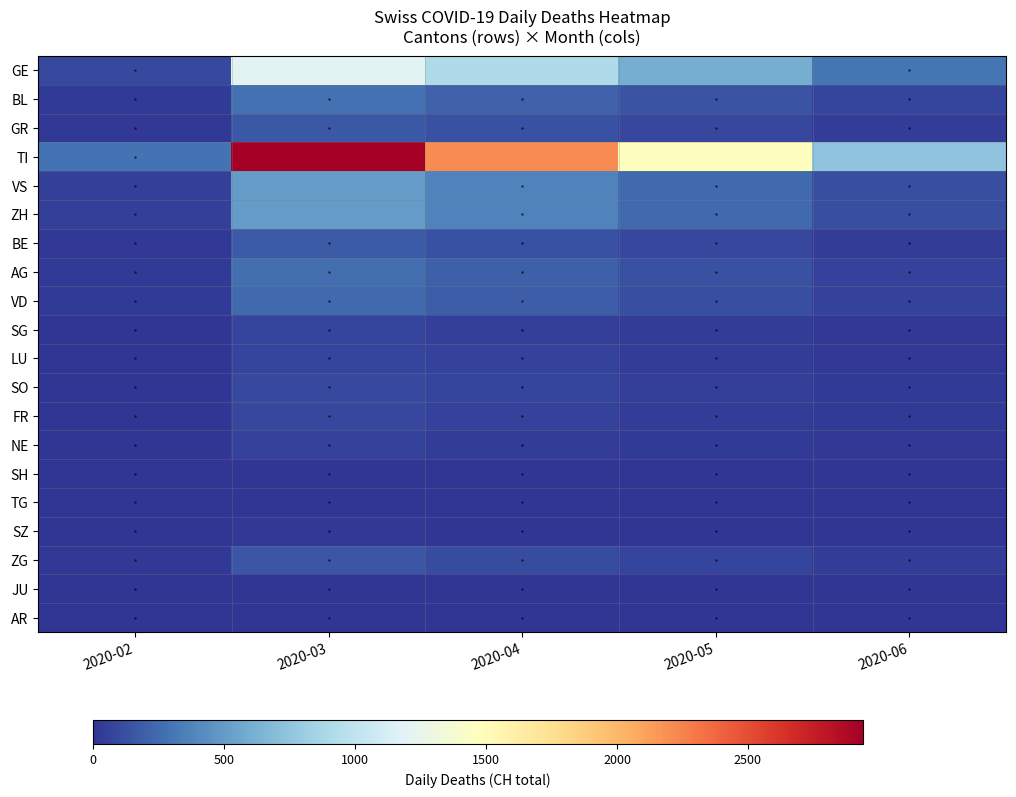

At 2020-06, list the series in order from largest to smallest.

TI, GE, VS, ZH, BL, AG, VD, BE, GR, ZG, SO, FR, LU, SG, NE, TG, SZ, SH, JU, AR